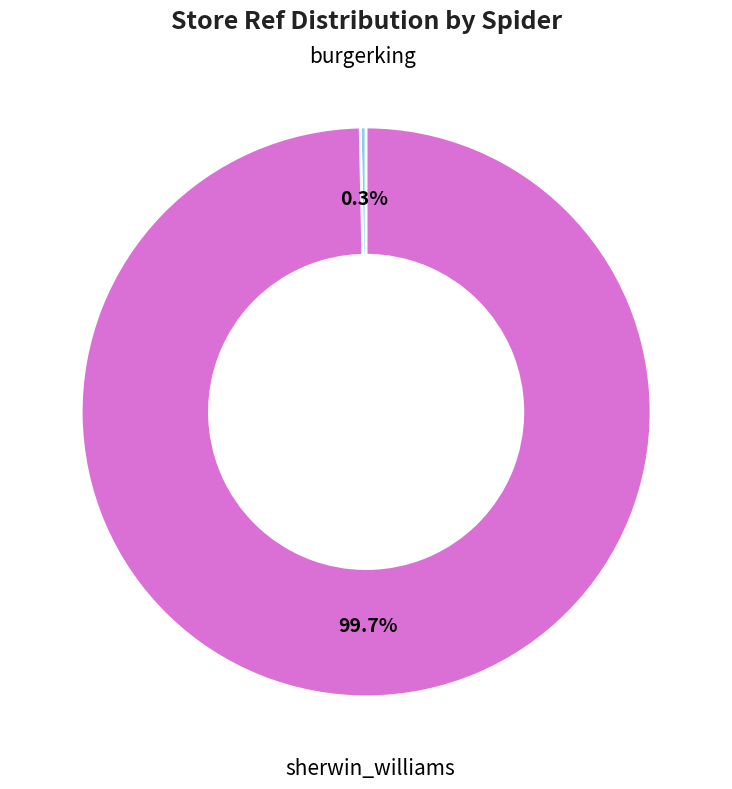

Is there any slice that represents more than half of the pie?

Yes